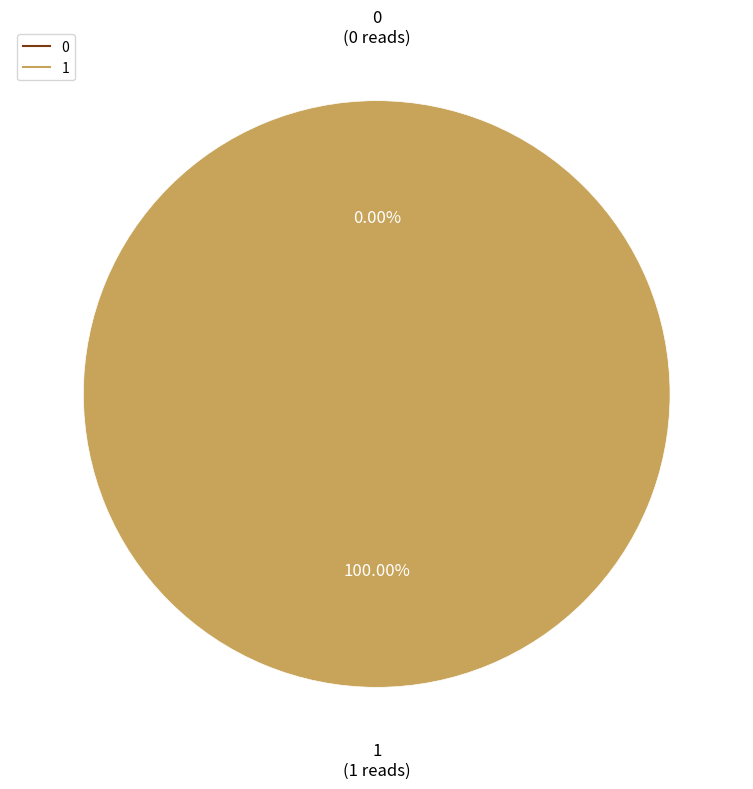

Is there any slice that represents more than half of the pie?

Yes